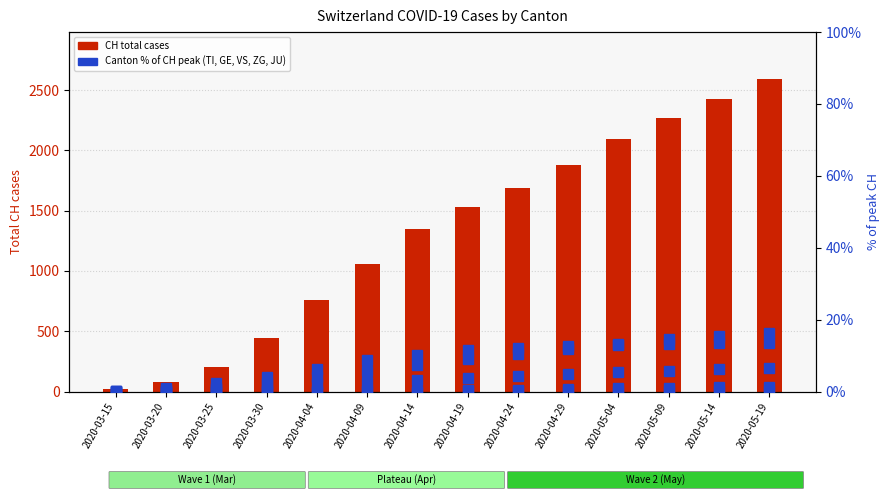

What is the total value across all series at 2020-04-19?

1551.7